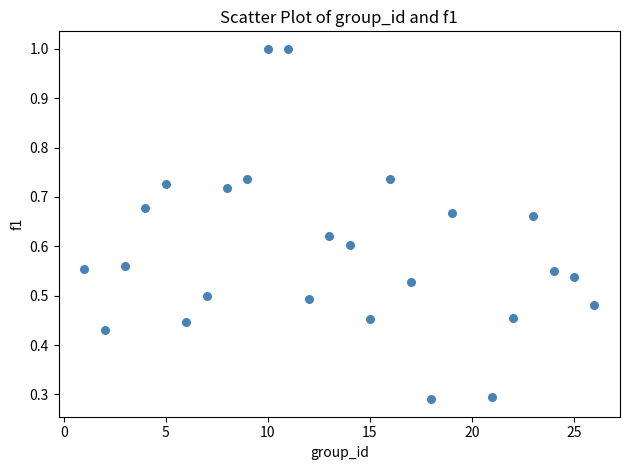

What is the range of X values (max minus min)?

25.0